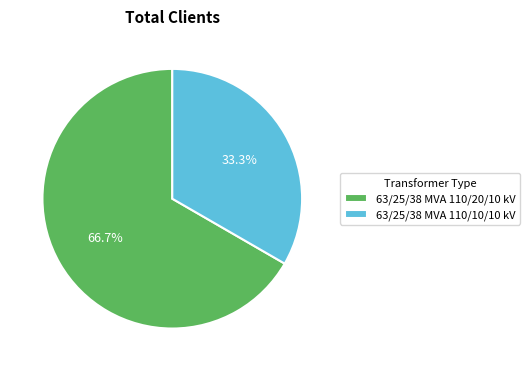

How many segments does this pie chart have?

2